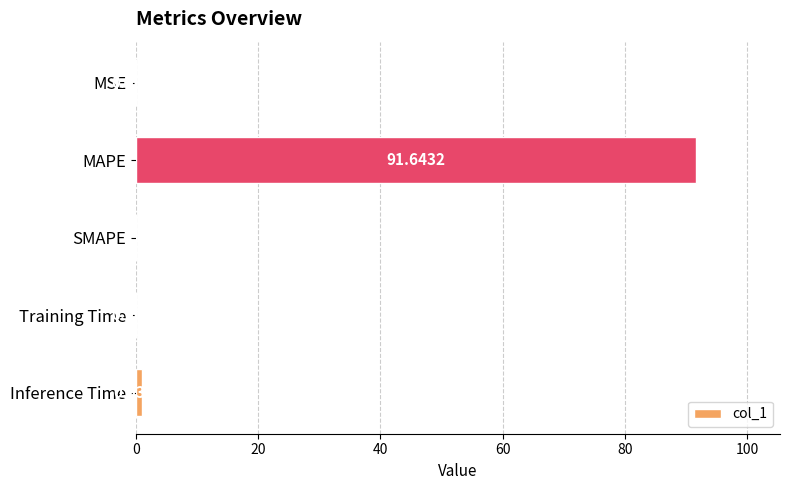

Between Inference Time and Training Time, which is larger?

Inference Time